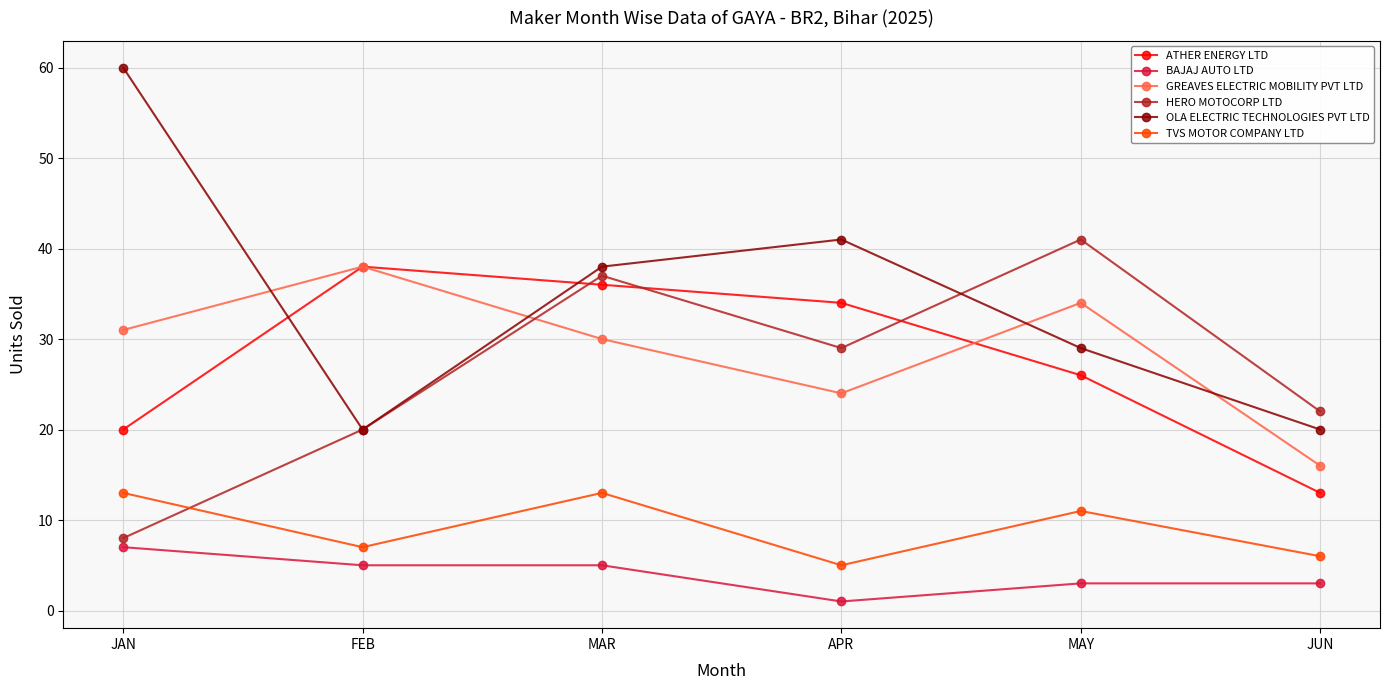

What is the difference between the second highest and second lowest values in the ATHER ENERGY LTD series?

16